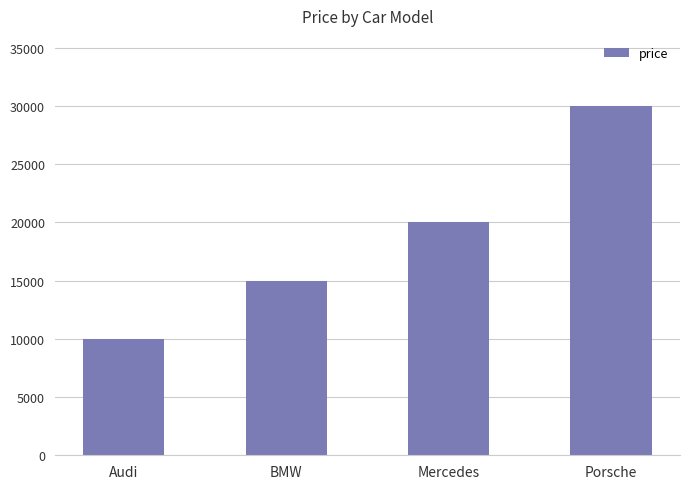

How many data points are less than 20000?

2